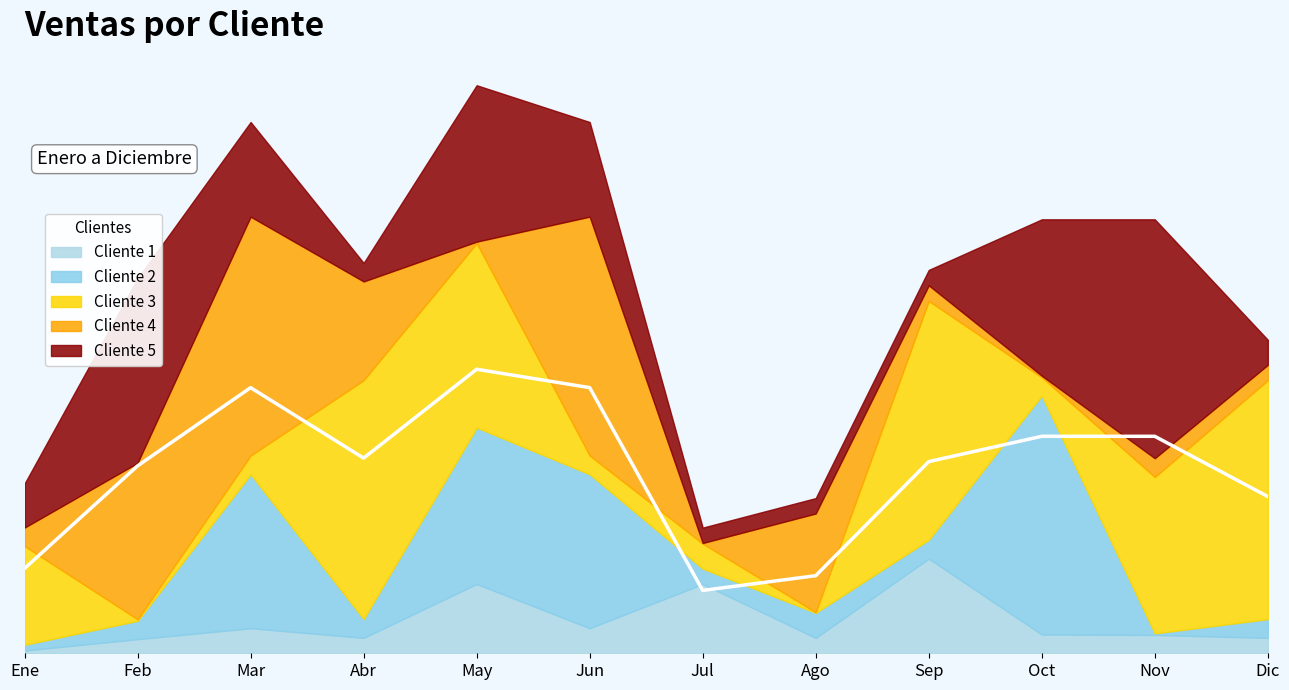

In Cliente 2, how many points are higher than both neighbors (excluding endpoints)?

4